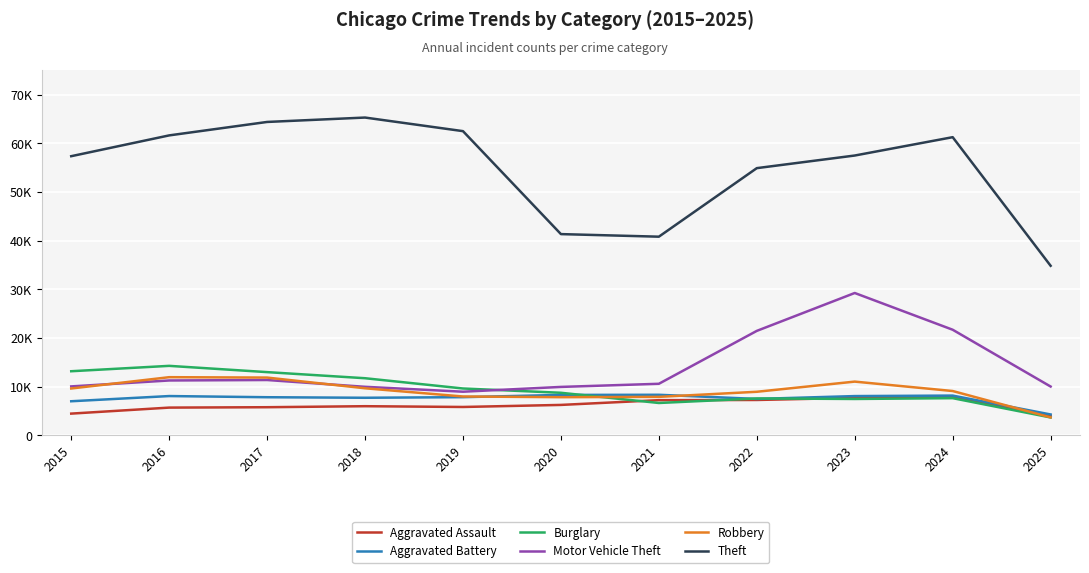

The Theft series shows 61259 at 2024. True or false?

True